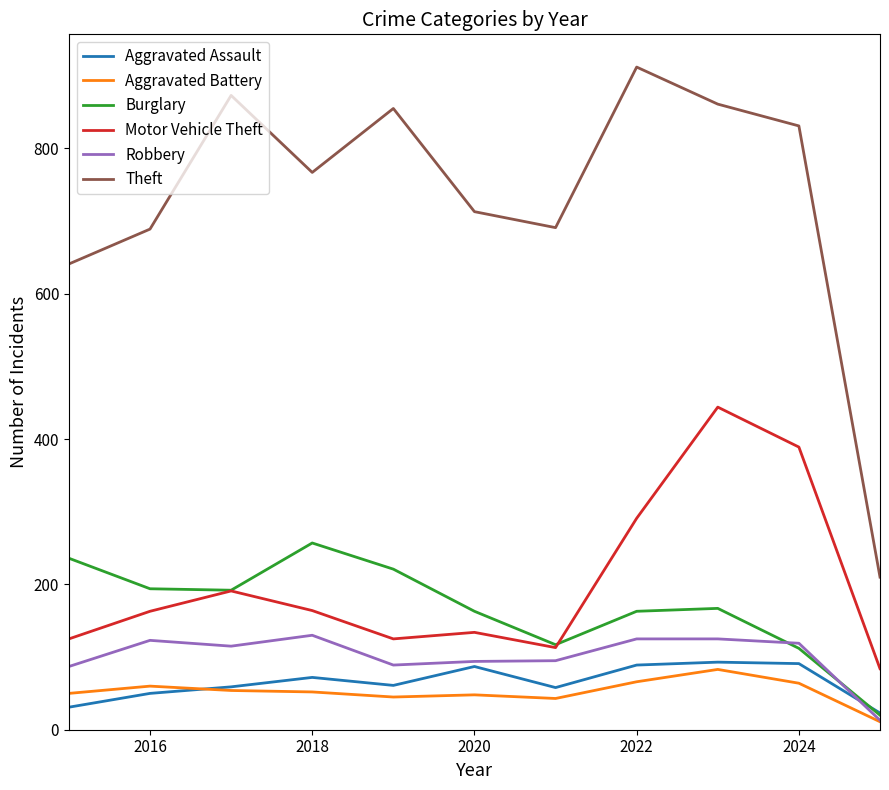

Which series has the largest total across all categories?

Theft